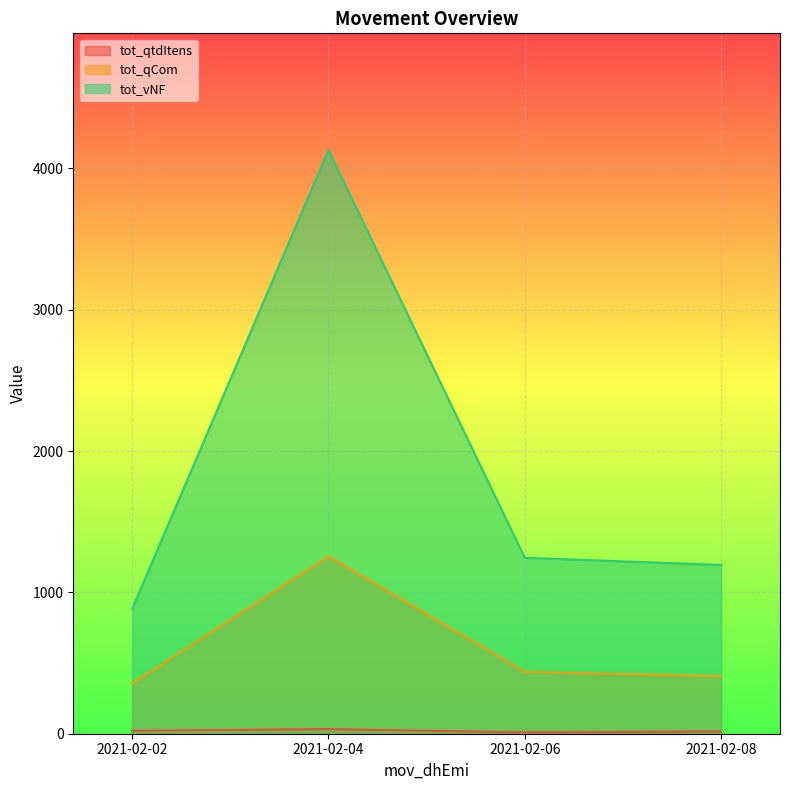

Which series has the largest total across all categories?

tot_vNF